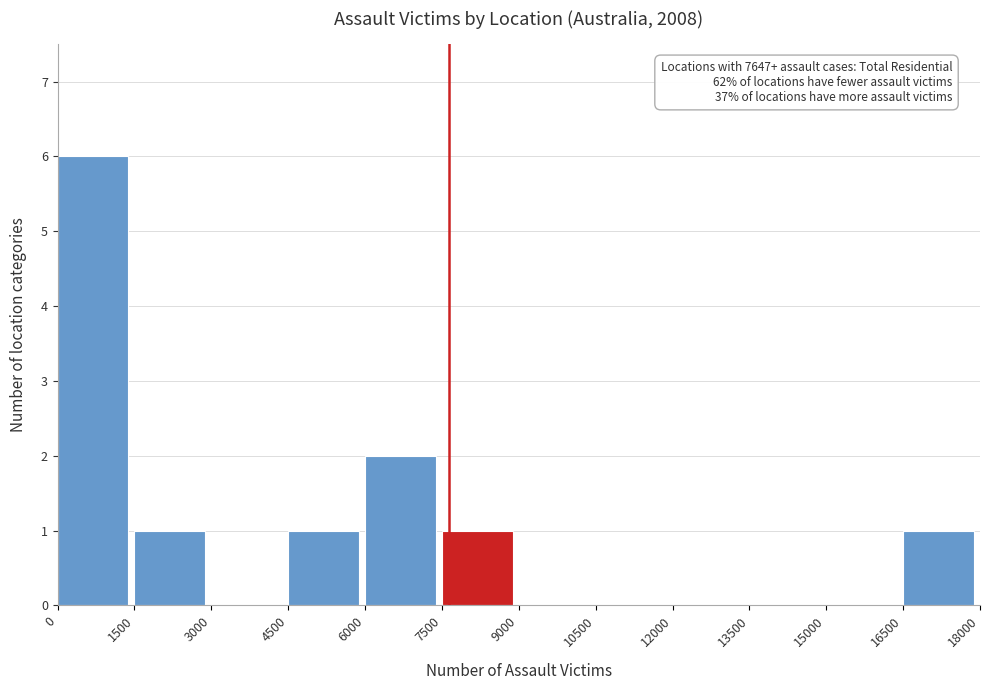

Over which range of the x-axis is the bar tallest?

0 to 1500